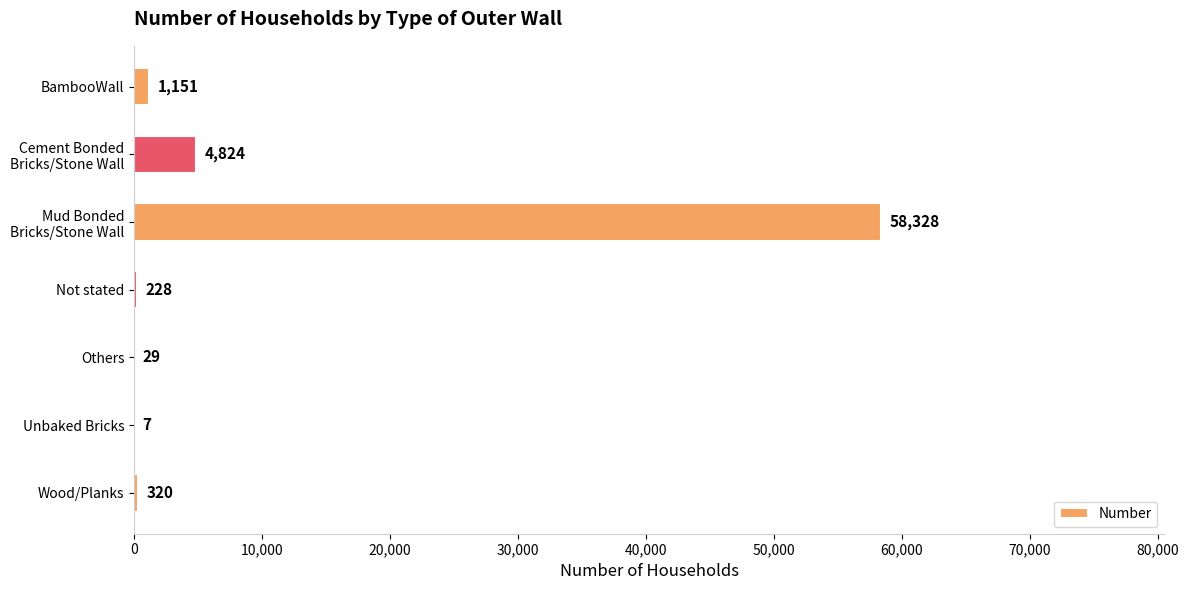

What is the sum of all values?

64887